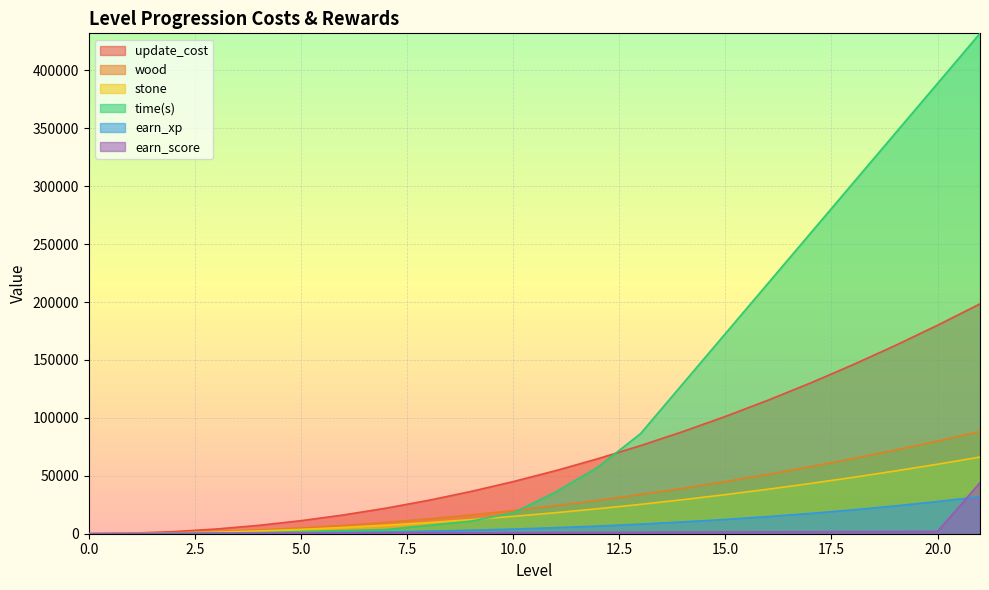

What is the value of the earn_score point at the 20th from the left?

1900